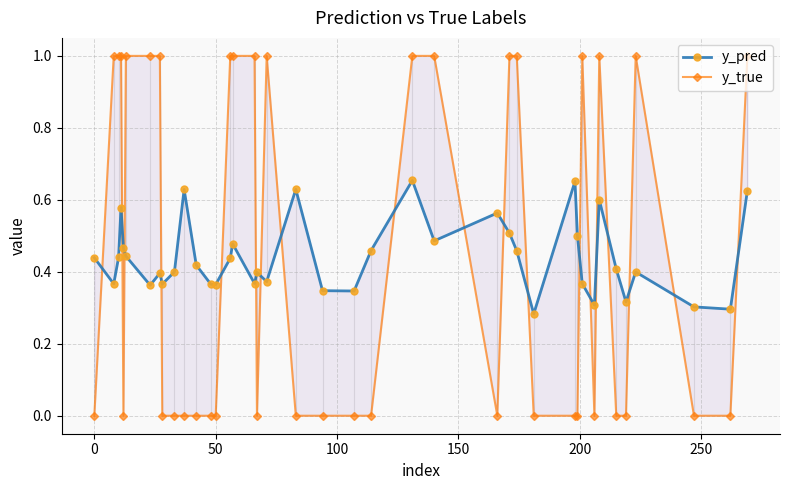

How many times do y_true and y_pred cross each other?

19